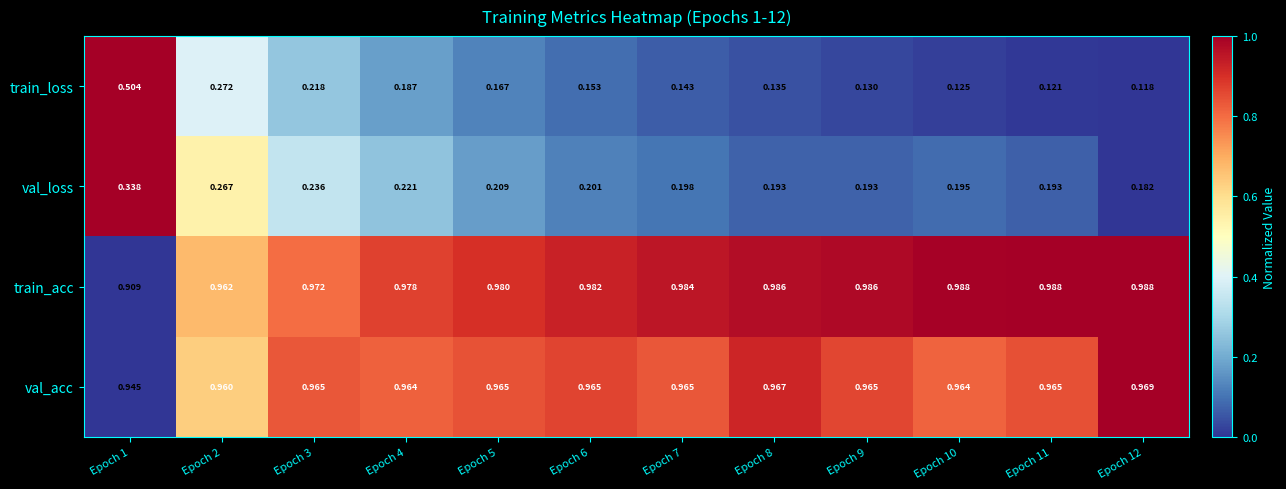

Between Epoch 1 and Epoch 6, which series saw the biggest shift?

train_loss